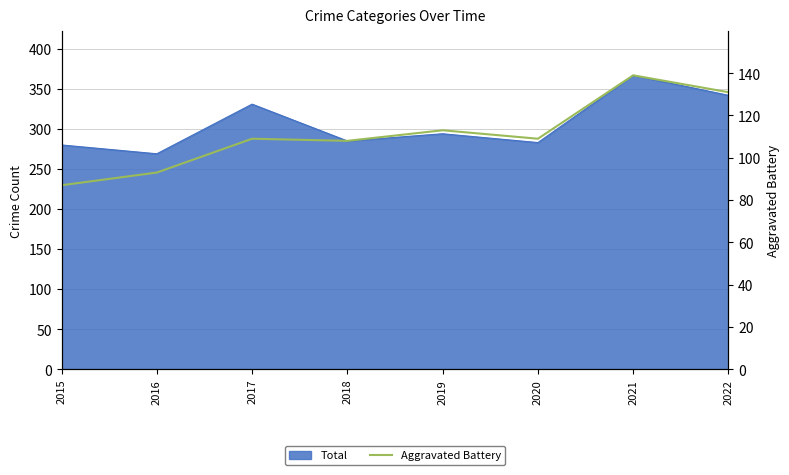

Which category has the lowest value across all series?

2015